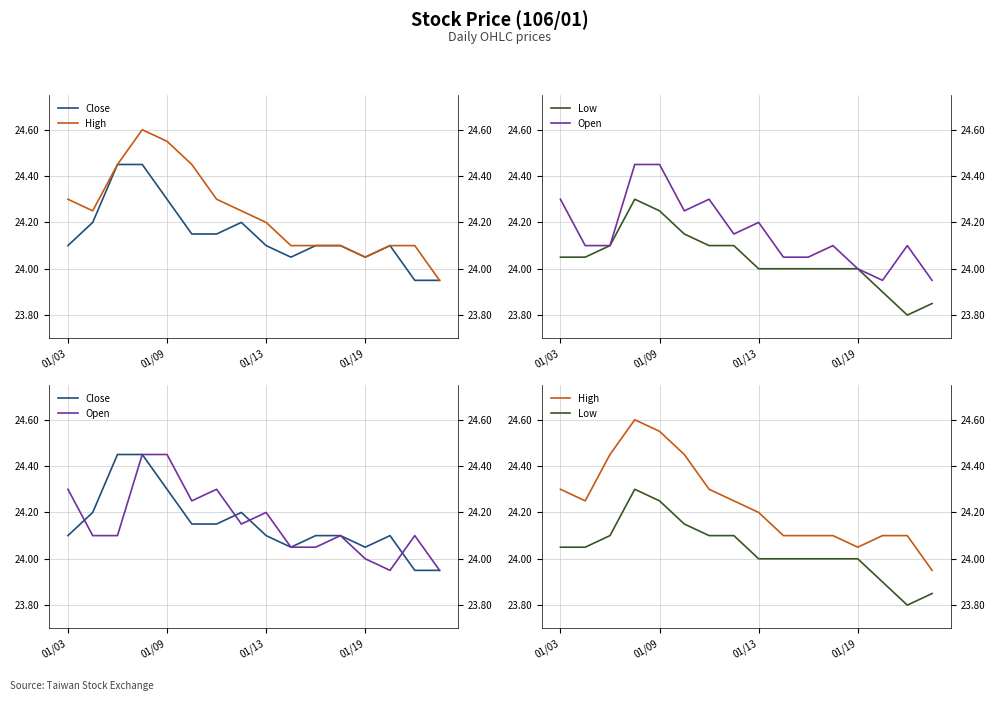

True or false: Close and Low intersect in this chart.

False